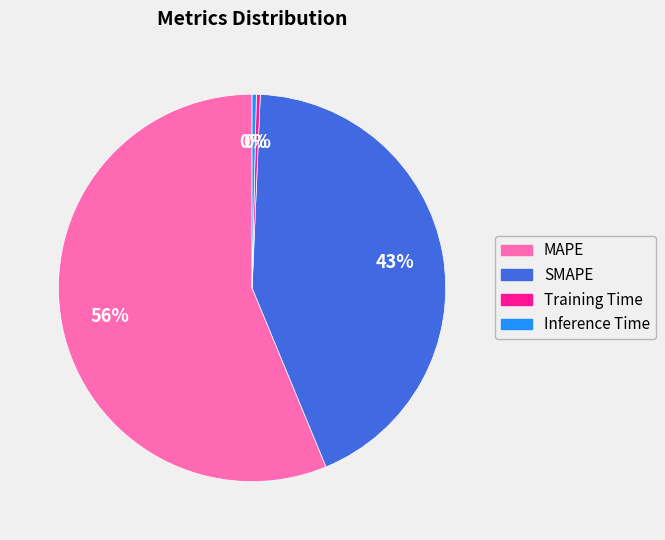

To the nearest percent, what is the average slice percentage?

25%